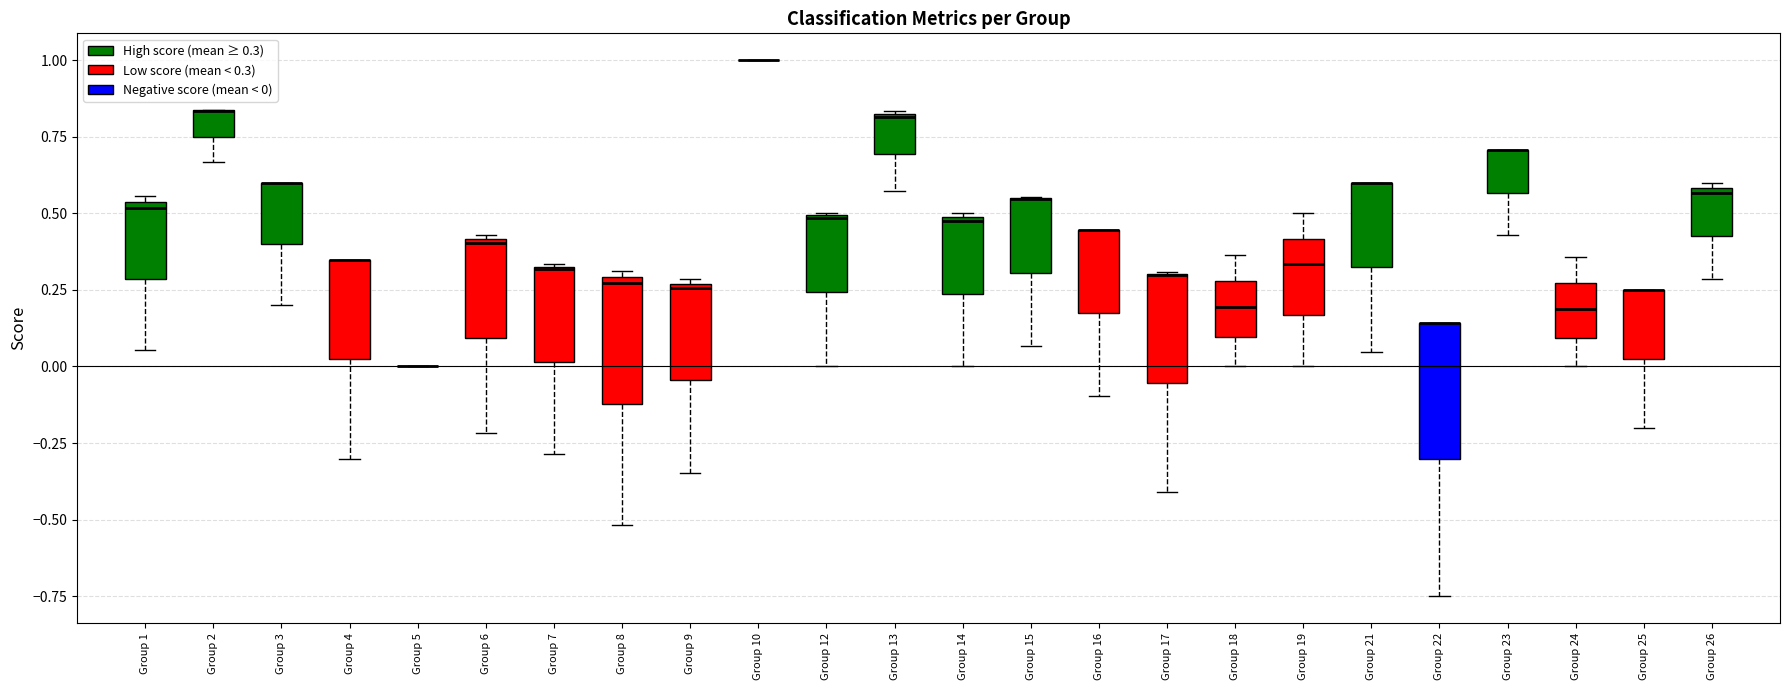

Reading left to right, transcribe this box plot: for each box, give where its median line is, the range the box spans, and where its two whiskers end, as read against the y-axis. The values are not printed on the chart, so give them approximately, as read against the axis.

Group 1: median 0.50, box 0.30 to 0.55, whiskers 0.05 to 0.55 (just above the box's upper edge)
Group 2: median 0.85 (drawn on the box's upper edge), box 0.75 to 0.85, whiskers 0.65 to 0.85
Group 3: median 0.60 (drawn on the box's upper edge), box 0.40 to 0.60, whiskers 0.20 to 0.60
Group 4: median 0.35 (drawn on the box's upper edge), box 0.00 to 0.35, whiskers -0.30 to 0.35
Group 5: box collapsed to a line at 0.00, whiskers 0.00 to 0.00
Group 6: median 0.40, box 0.10 to 0.40, whiskers -0.20 to 0.45
Group 7: median 0.30, box 0.00 to 0.35, whiskers -0.30 to 0.35
Group 8: median 0.25, box -0.10 to 0.30, whiskers -0.50 to 0.30 (just above the box's upper edge)
Group 9: median 0.25, box -0.05 to 0.25, whiskers -0.35 to 0.30
Group 10: box collapsed to a line at 1.00, whiskers 1.00 to 1.00
Group 12: median 0.50 (drawn on the box's upper edge), box 0.25 to 0.50, whiskers 0.00 to 0.50
Group 13: median 0.80, box 0.70 to 0.80, whiskers 0.55 to 0.85
Group 14: median 0.50, box 0.25 to 0.50, whiskers 0.00 to 0.50
Group 15: median 0.55 (drawn on the box's upper edge), box 0.30 to 0.55, whiskers 0.05 to 0.55
Group 16: median 0.45 (drawn on the box's upper edge), box 0.15 to 0.45, whiskers -0.10 to 0.45
Group 17: median 0.30 (drawn on the box's upper edge), box -0.05 to 0.30, whiskers -0.40 to 0.30
Group 18: median 0.20, box 0.10 to 0.30, whiskers 0.00 to 0.35
Group 19: median 0.35, box 0.15 to 0.40, whiskers 0.00 to 0.50
Group 21: median 0.60 (drawn on the box's upper edge), box 0.30 to 0.60, whiskers 0.05 to 0.60
Group 22: median 0.15 (drawn on the box's upper edge), box -0.30 to 0.15, whiskers -0.75 to 0.15
Group 23: median 0.70 (drawn on the box's upper edge), box 0.55 to 0.70, whiskers 0.45 to 0.70
Group 24: median 0.20, box 0.10 to 0.25, whiskers 0.00 to 0.35
Group 25: median 0.25 (drawn on the box's upper edge), box 0.05 to 0.25, whiskers -0.20 to 0.25
Group 26: median 0.55, box 0.45 to 0.60, whiskers 0.30 to 0.60 (just above the box's upper edge)